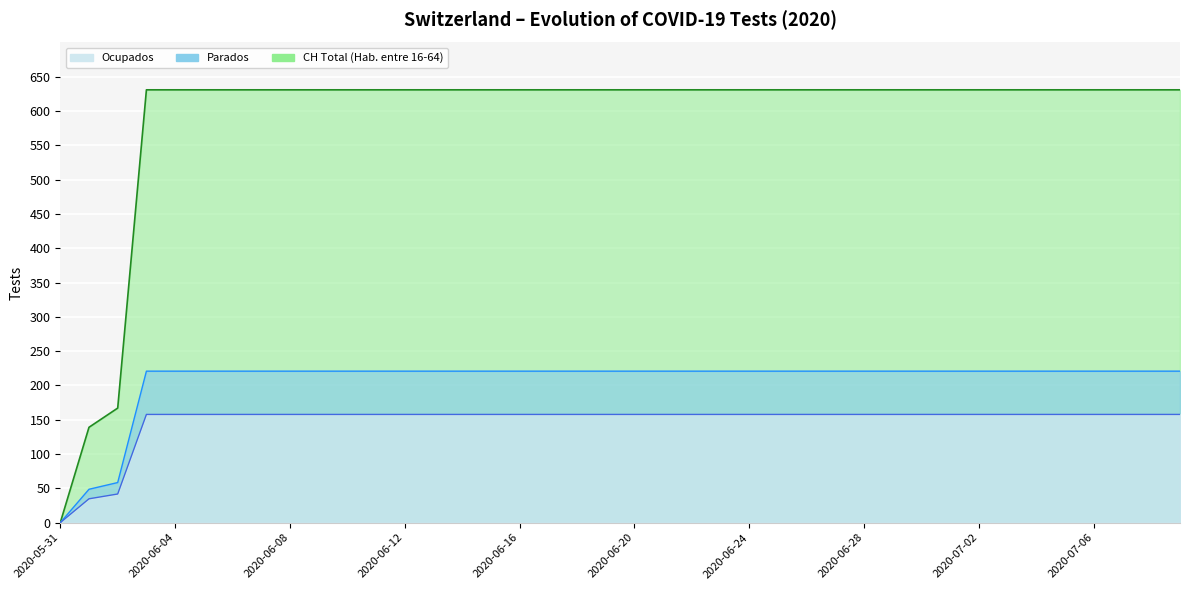

What is the difference between the second highest and second lowest values?

492